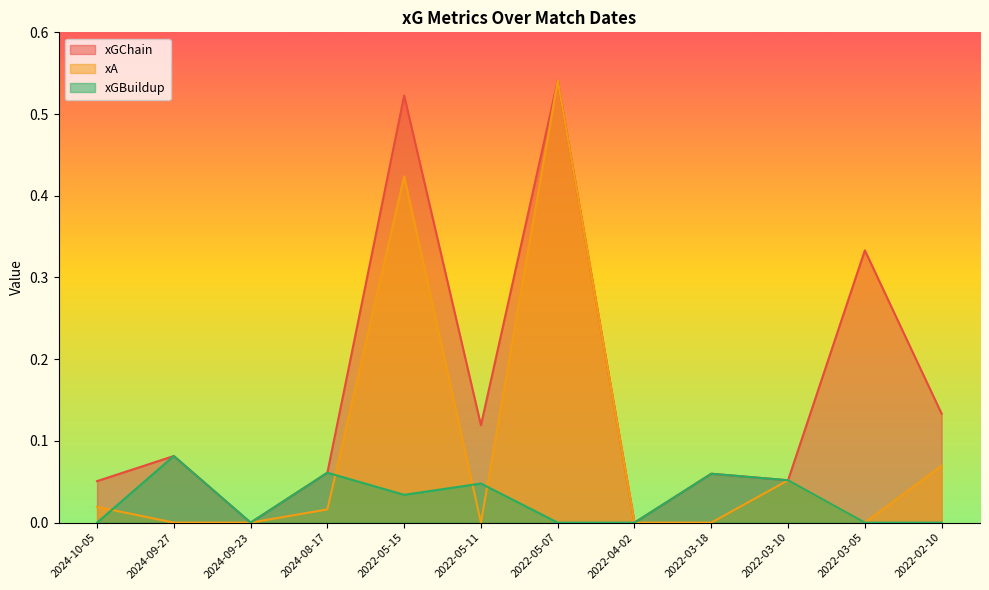

List the series in order of their overall mean, highest first.

xGChain, xA, xGBuildup